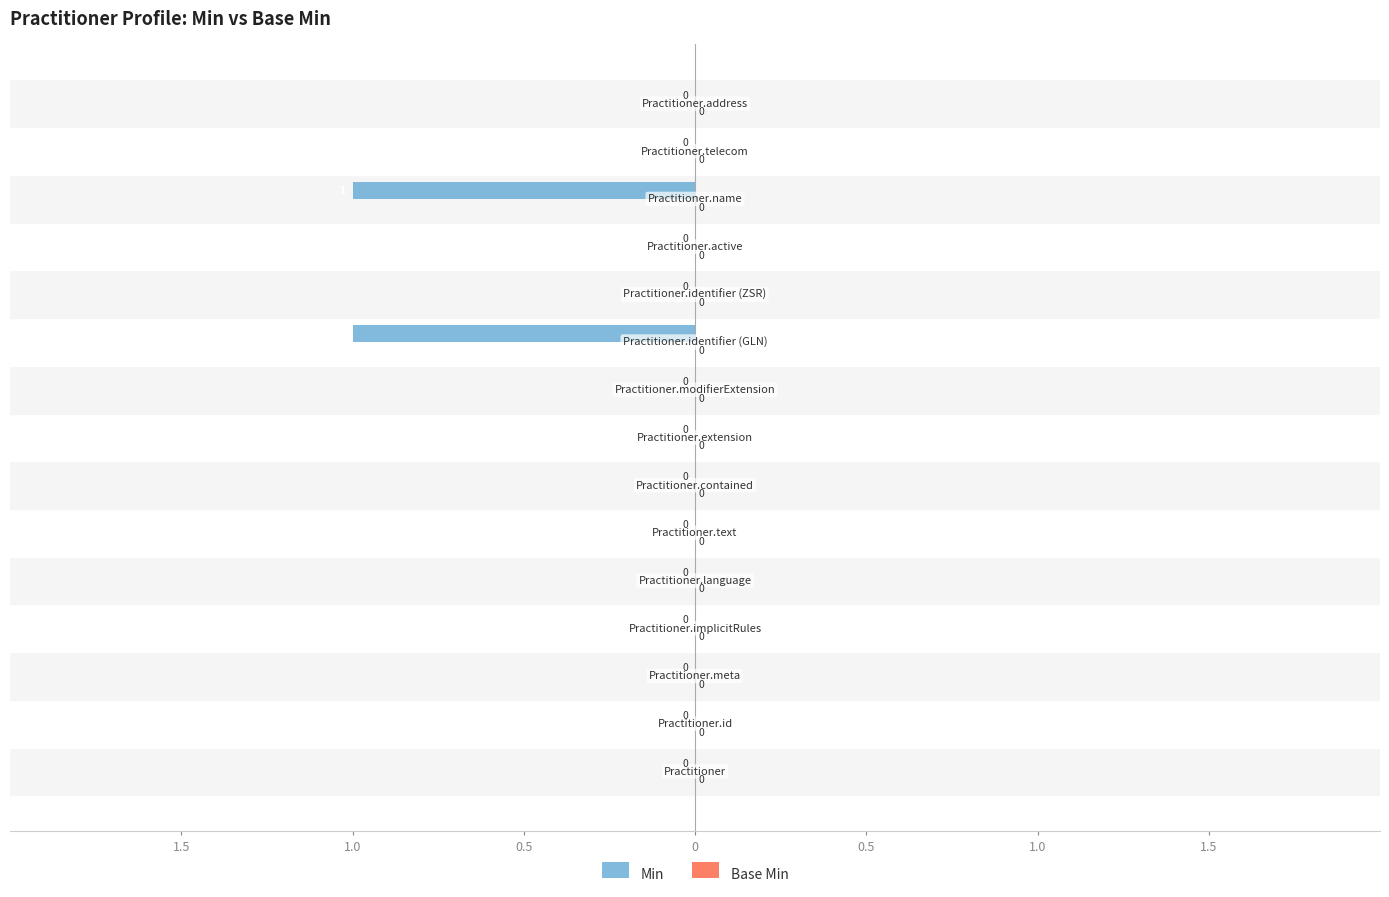

Are the bars horizontal?

Yes